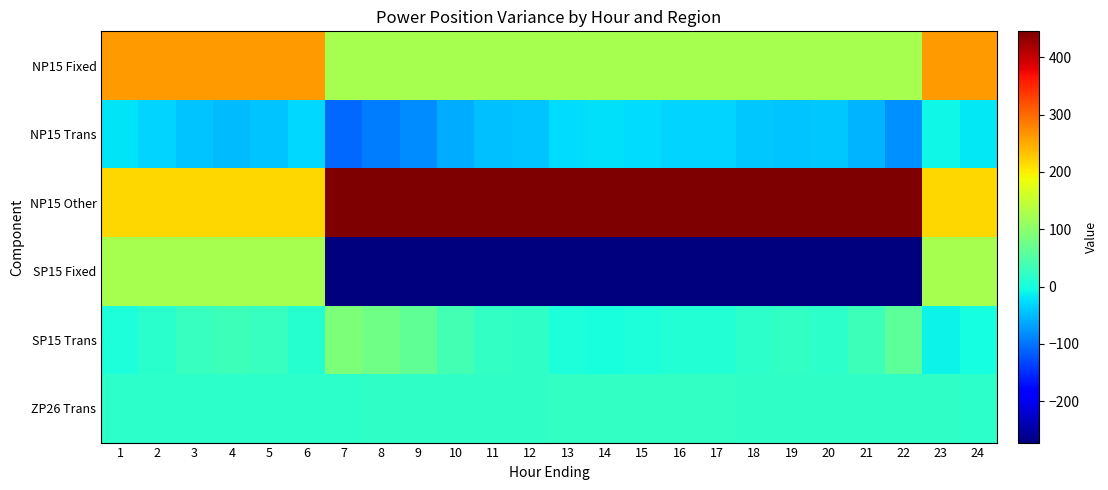

Reading left to right, extract all data points from this chart.

NP15 Fixed: 1=262.0	2=262.0	3=262.0	4=262.0	5=262.0	6=262.0	7=125.0	8=125.0	9=125.0	10=125.0	11=125.0	12=125.0	13=125.0	14=125.0	15=125.0	16=125.0	17=125.0	18=125.0	19=125.0	20=125.0	21=125.0	22=125.0	23=262.0	24=262.0
NP15 Trans: 1=-22.0	2=-32.7	3=-44.4	4=-48.9	5=-44.8	6=-31.1	7=-108.1	8=-95.3	9=-83.2	10=-59.5	11=-45.7	12=-42.7	13=-27.6	14=-23.9	15=-27.2	16=-31.4	17=-32.3	18=-40.5	19=-44.9	20=-41.0	21=-54.2	22=-79.9	23=-8.4	24=-18.5
NP15 Other: 1=217.0	2=217.0	3=217.0	4=217.0	5=217.0	6=217.0	7=445.0	8=445.0	9=445.0	10=445.0	11=445.0	12=445.0	13=445.0	14=445.0	15=445.0	16=445.0	17=445.0	18=445.0	19=445.0	20=445.0	21=445.0	22=445.0	23=217.0	24=217.0
SP15 Fixed: 1=125.0	2=125.0	3=125.0	4=125.0	5=125.0	6=125.0	7=-272.0	8=-272.0	9=-272.0	10=-272.0	11=-272.0	12=-272.0	13=-272.0	14=-272.0	15=-272.0	16=-272.0	17=-272.0	18=-272.0	19=-272.0	20=-272.0	21=-272.0	22=-272.0	23=125.0	24=125.0
SP15 Trans: 1=3.1	2=14.3	3=26.4	4=31.1	5=26.9	6=12.5	7=88.9	8=75.6	9=63.0	10=38.4	11=23.9	12=20.8	13=5.1	14=1.2	15=4.8	16=9.1	17=10.0	18=18.6	19=23.2	20=19.2	21=32.9	22=59.6	23=-11.1	24=-0.6
ZP26 Trans: 1=18.9	2=18.5	3=18.0	4=17.8	5=18.0	6=18.5	7=19.1	8=19.7	9=20.2	10=21.2	11=21.7	12=21.9	13=22.5	14=22.6	15=22.5	16=22.3	17=22.3	18=21.9	19=21.8	20=21.9	21=21.4	22=20.3	23=19.5	24=19.1